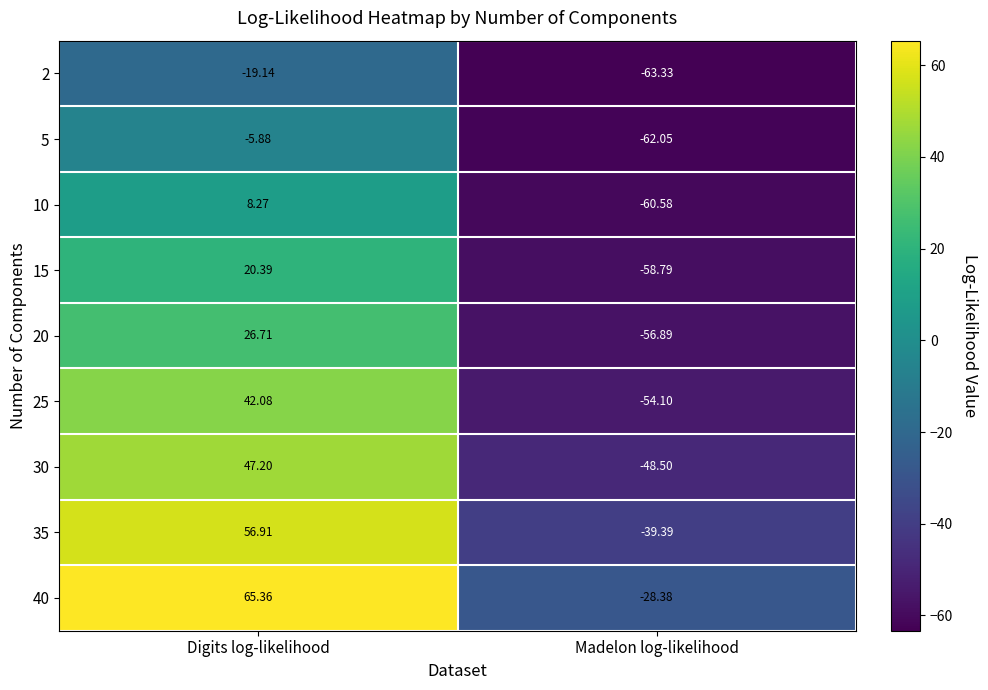

At which category is the sum across all series the highest?

Digits log-likelihood